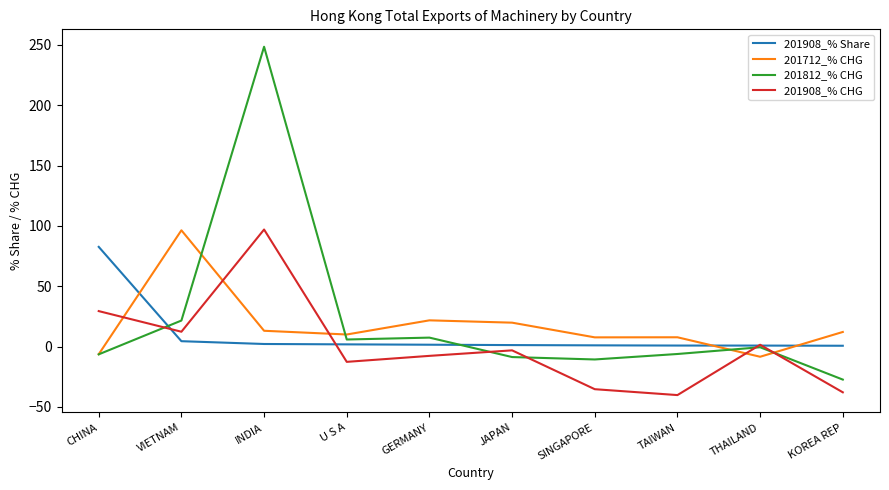

Between VIETNAM and INDIA, which series saw the biggest shift?

201812_% CHG